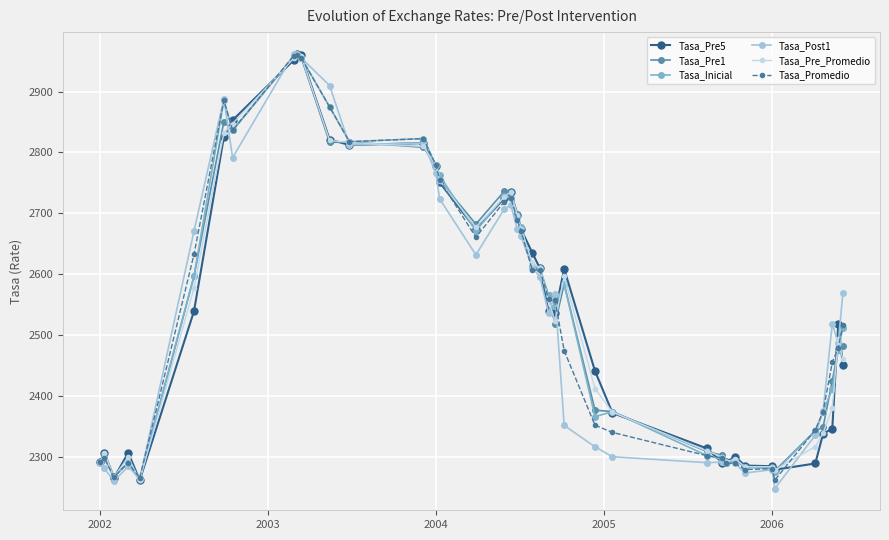

Reading right to left, list all the values displayed in this chart.

Tasa_Pre5: 2450.8	2518.3	2346.1	2337.4	2288.7	2278.4	2284.2	2285.2	2299.5	2291.1	2290.0	2313.5	2371.8	2440.7	2608.4	2536.4	2538.6	2609.9	2634.4	2674.1	2697.1	2734.9	2724.9	2673.7	2750.9	2778.2	2815.3	2812.3	2821.1	2959.4	2962.1	2951.8	2853.0	2825.3	2539.0	2261.2	2306.3	2264.8	2306.3	2291.2
Tasa_Pre1: 2482.2	2475.8	2424.3	2348.5	2342.3	2276.6	2282.1	2282.8	2294.8	2290.0	2302.0	2308.4	2373.9	2376.4	2583.7	2518.3	2564.9	2608.9	2612.4	2675.1	2699.6	2735.1	2736.4	2682.1	2754.3	2778.0	2808.4	2817.3	2816.5	2956.5	2959.8	2957.9	2836.3	2850.7	2596.3	2261.2	2290.0	2267.3	2304.5	2291.2
Tasa_Inicial: 2511.3	2475.8	2411.0	2373.9	2342.3	2274.7	2280.0	2282.8	2294.8	2289.2	2295.6	2301.7	2373.9	2365.8	2583.7	2548.2	2564.9	2609.9	2613.6	2677.4	2694.1	2725.9	2727.7	2671.0	2762.3	2778.9	2822.8	2817.6	2874.8	2955.8	2959.8	2957.9	2836.3	2885.5	2596.3	2264.6	2289.8	2266.6	2297.3	2291.2
Tasa_Post1: 2569.1	2486.1	2518.3	2375.7	2335.2	2247.5	2278.4	2273.1	2288.7	2290.7	2291.1	2290.0	2299.8	2316.1	2351.2	2567.8	2536.0	2595.8	2609.9	2662.2	2674.1	2713.1	2707.3	2631.7	2723.8	2765.8	2815.4	2812.4	2909.8	2955.6	2961.9	2962.1	2791.5	2888.2	2670.6	2263.0	2283.8	2259.8	2280.7	2289.4
Tasa_Pre_Promedio: 2459.7	2492.6	2379.6	2338.7	2316.3	2278.0	2283.4	2283.5	2296.5	2290.7	2299.2	2309.4	2372.9	2411.8	2596.2	2522.8	2557.2	2609.7	2618.3	2674.1	2697.2	2735.0	2727.2	2676.9	2753.6	2778.1	2809.8	2816.3	2819.7	2958.5	2960.5	2954.7	2847.3	2832.0	2576.8	2261.2	2299.1	2266.6	2306.3	2291.2
Tasa_Promedio: 2515.7	2479.1	2454.8	2373.9	2343.7	2261.3	2280.0	2278.8	2289.1	2289.2	2298.1	2301.6	2339.7	2351.6	2474.1	2556.7	2558.8	2607.4	2606.0	2671.4	2688.2	2725.9	2719.3	2660.6	2754.7	2778.9	2822.8	2817.6	2874.8	2955.8	2959.8	2958.9	2836.3	2885.5	2632.3	2264.8	2289.8	2266.6	2297.3	2291.2